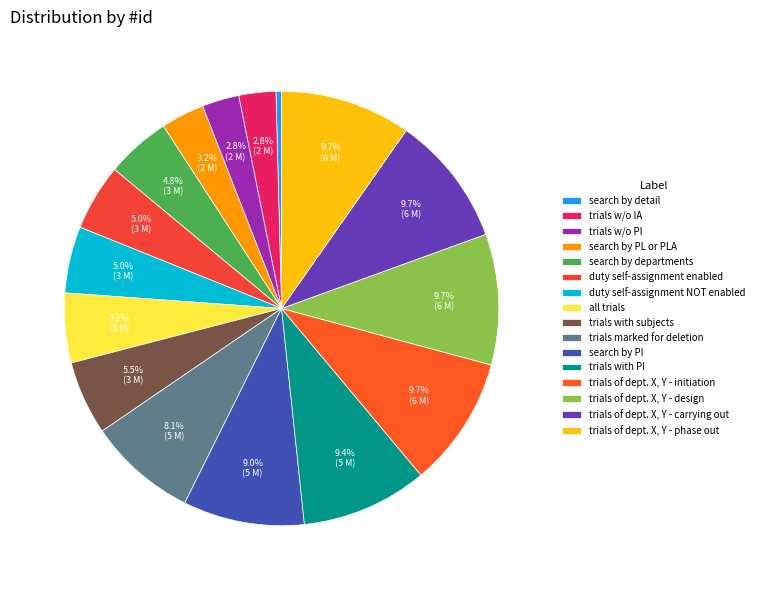

How many slices are in this pie chart?

16